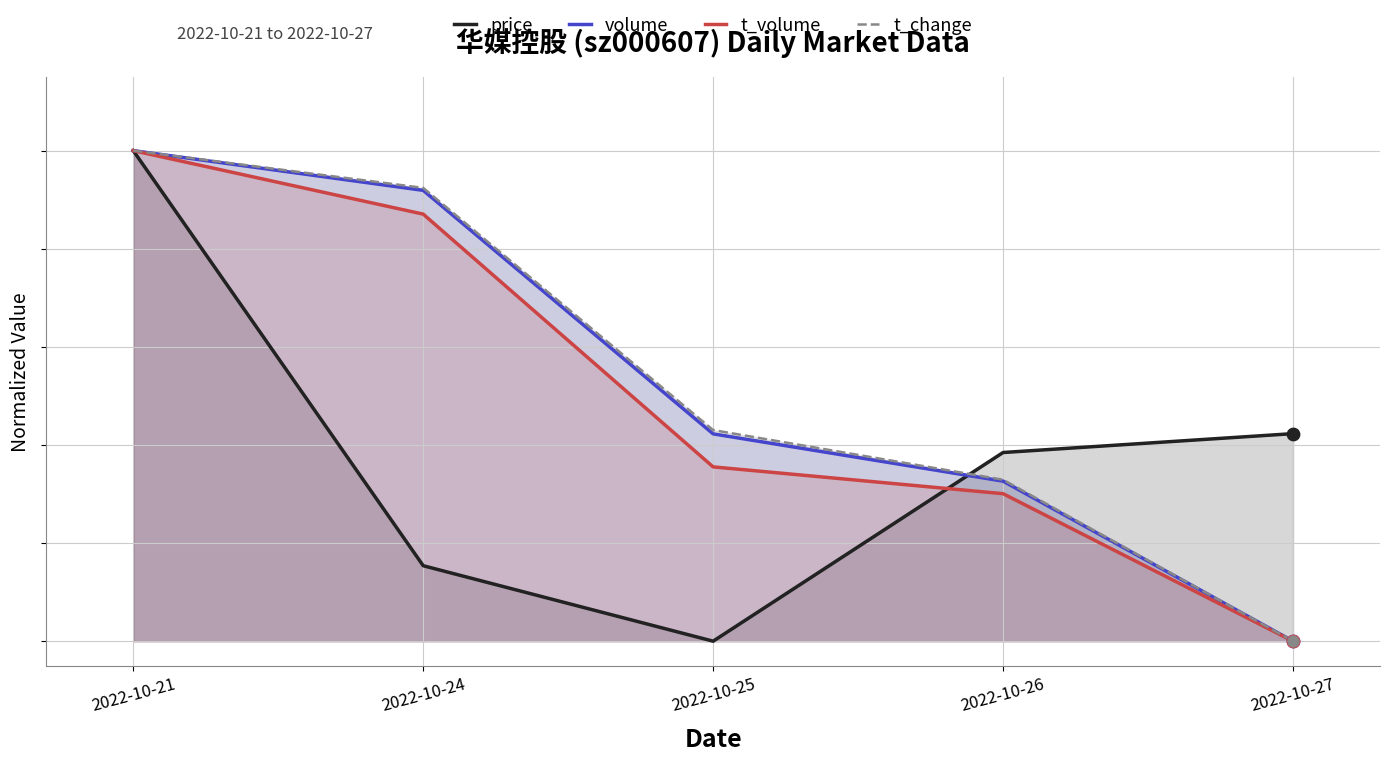

Which series has the largest total across all categories?

t_change